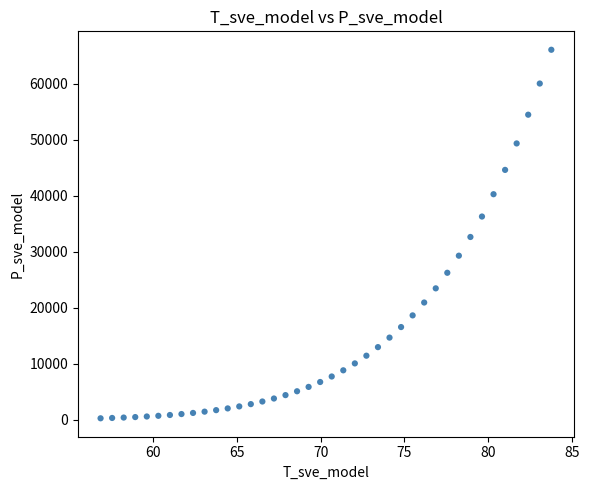

What is the range of X values (max minus min)?

26.9